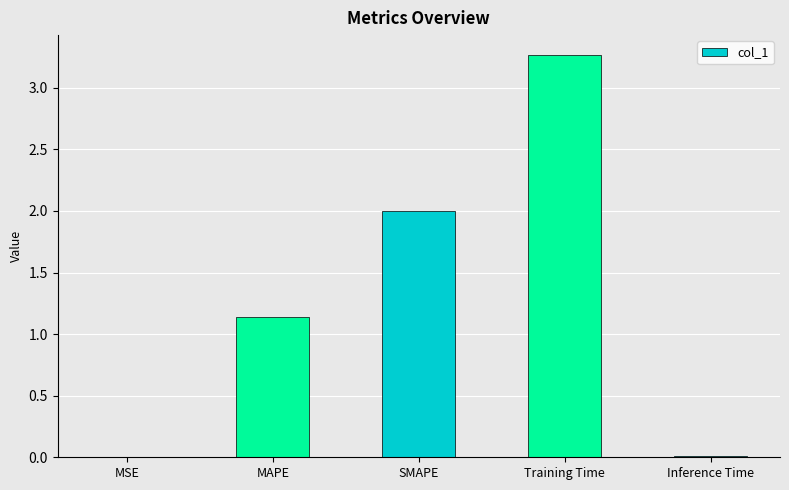

What is the average value?

1.3